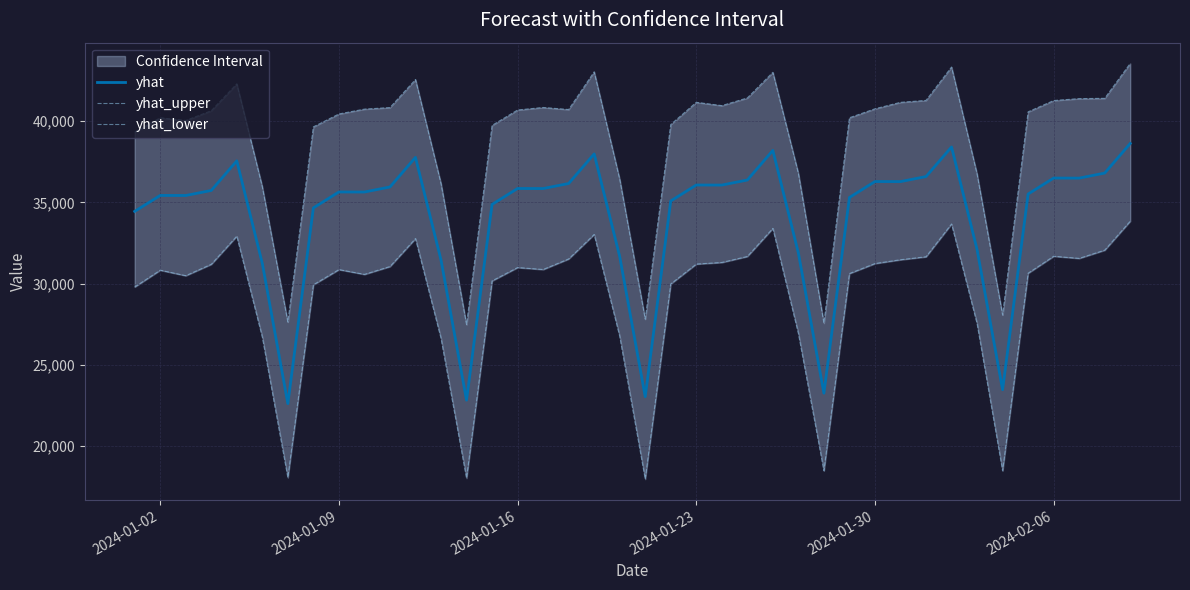

What is the value of the yhat point at the 37th from the left?

36494.6